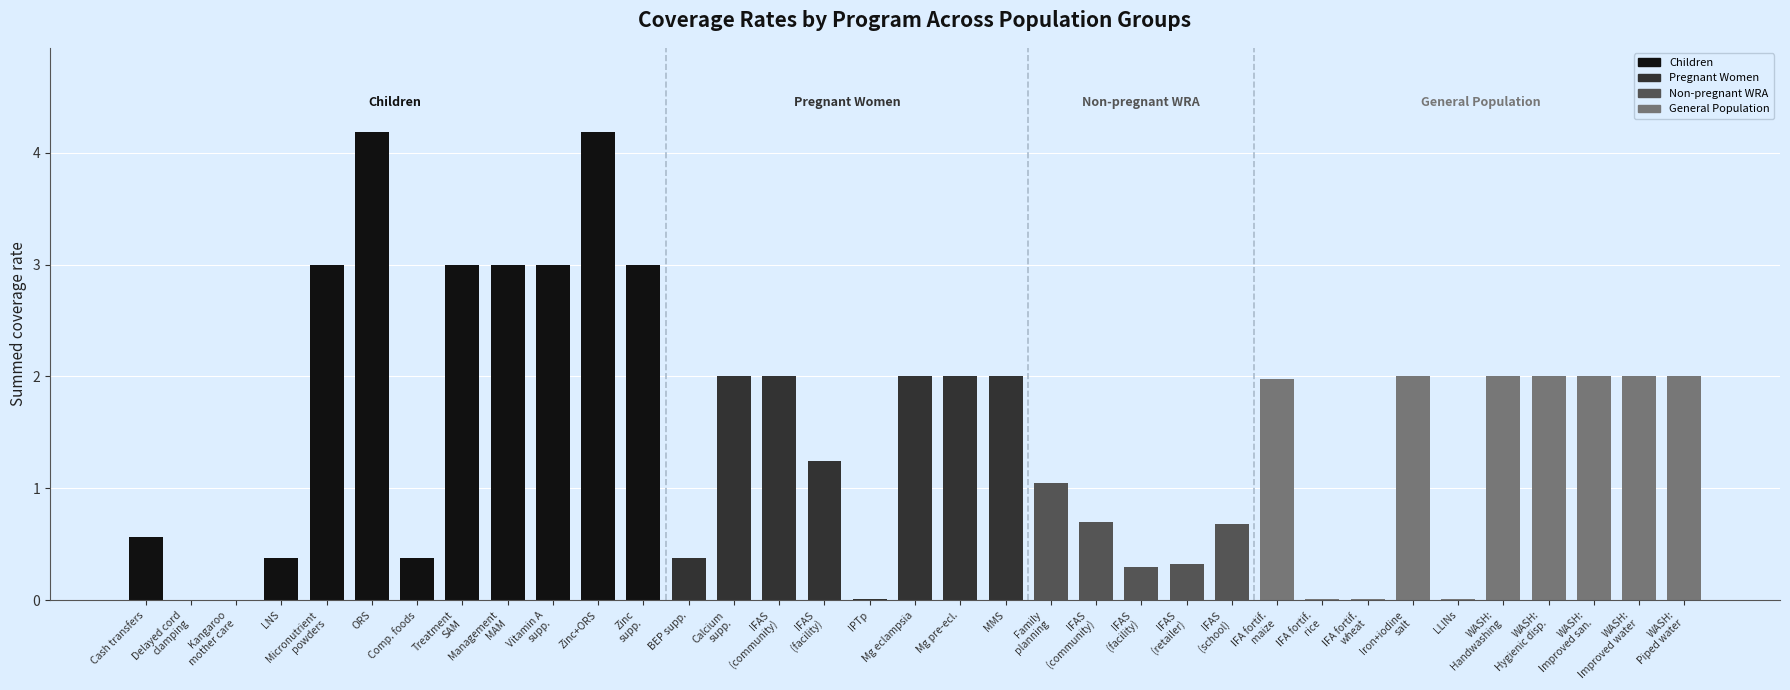

Count the number of data series in this chart.

1